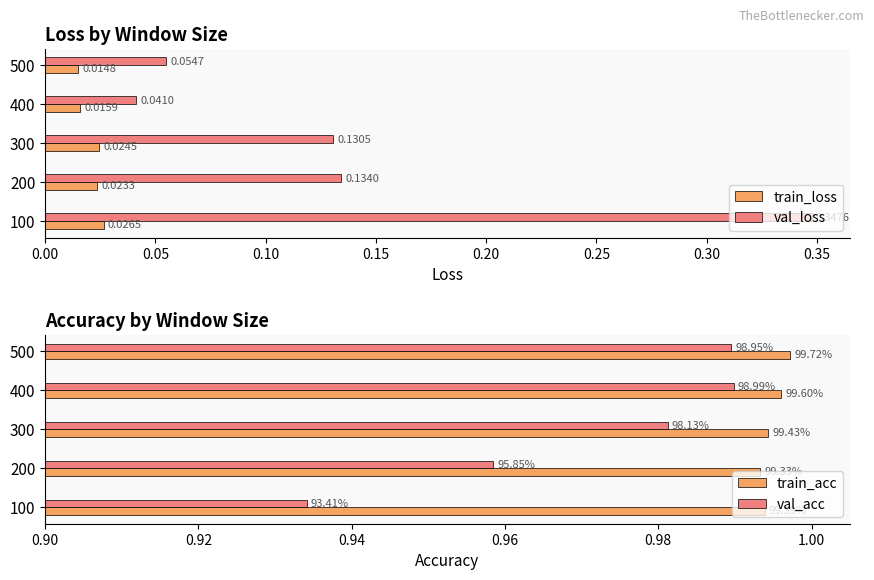

How many bars are there in total?

20